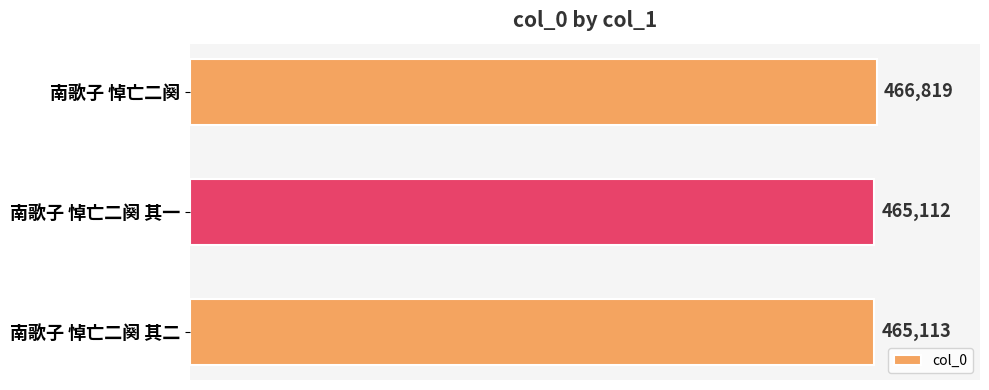

List the labels in order of value, smallest first.

南歌子 悼亡二阕 其一, 南歌子 悼亡二阕 其二, 南歌子 悼亡二阕